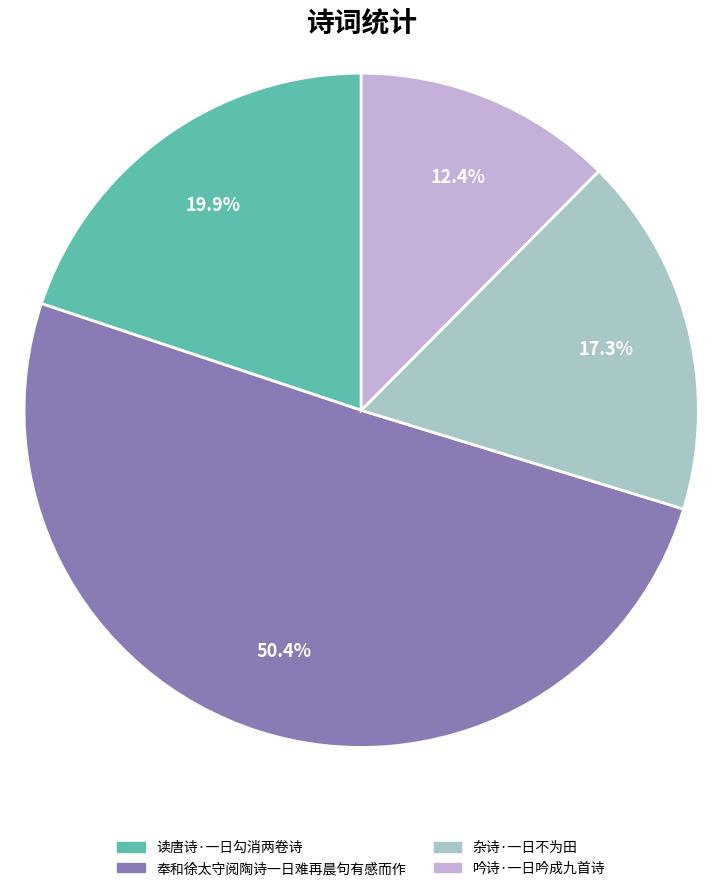

Does any single category account for the majority?

Yes